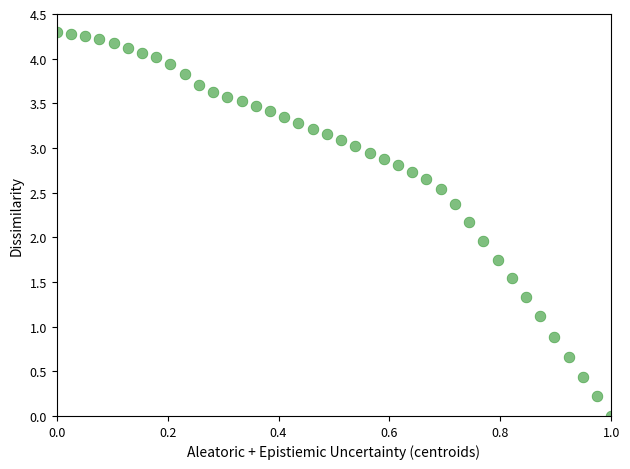

Count the number of points in this scatter plot.

40